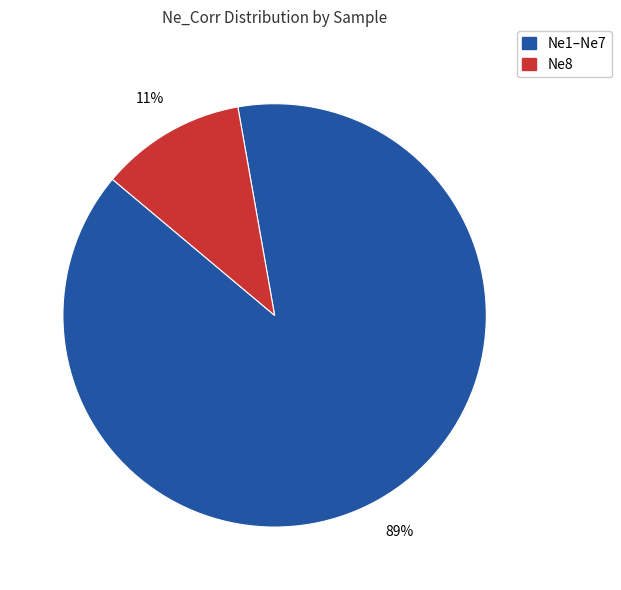

To the nearest percent, what is the average slice percentage?

50%